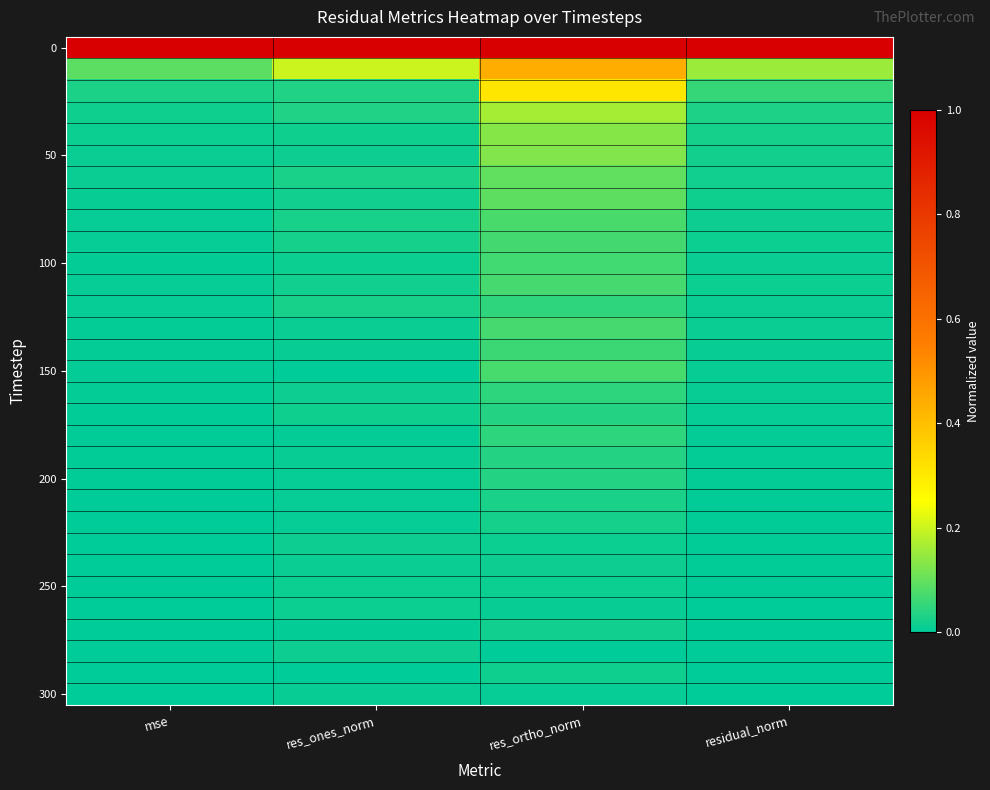

At how many categories does at least one series exceed 0?

4